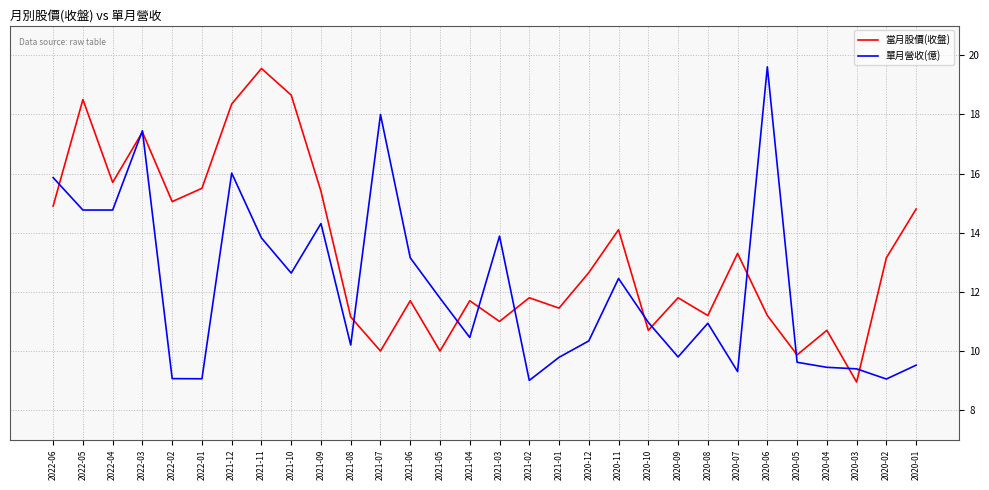

Rank the series by their average value, from lowest to highest.

單月營收(億), 當月股價(收盤)